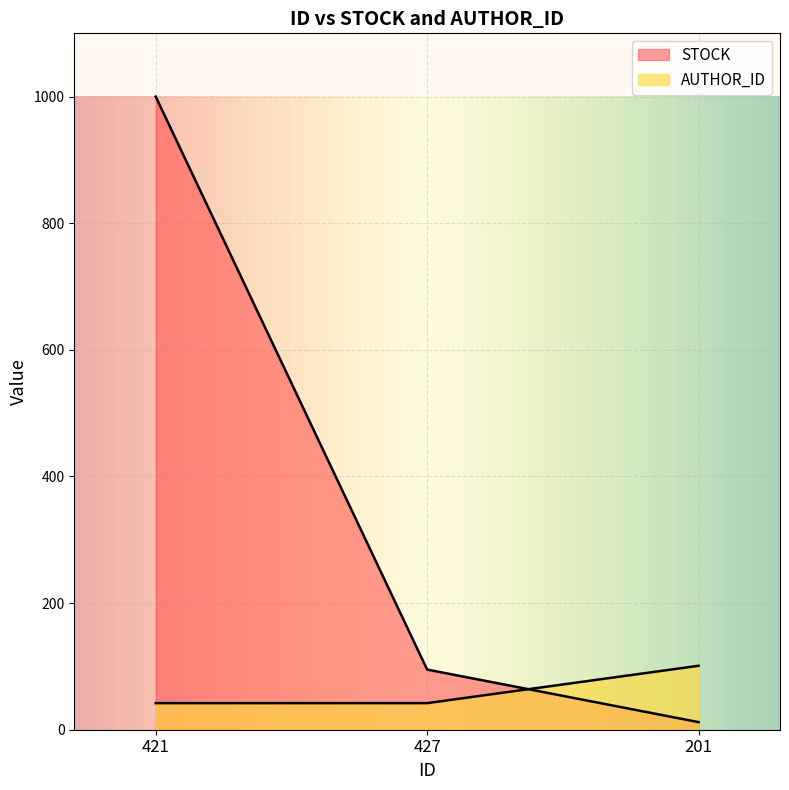

What is the difference between the maximum and minimum values in the AUTHOR_ID series?

59